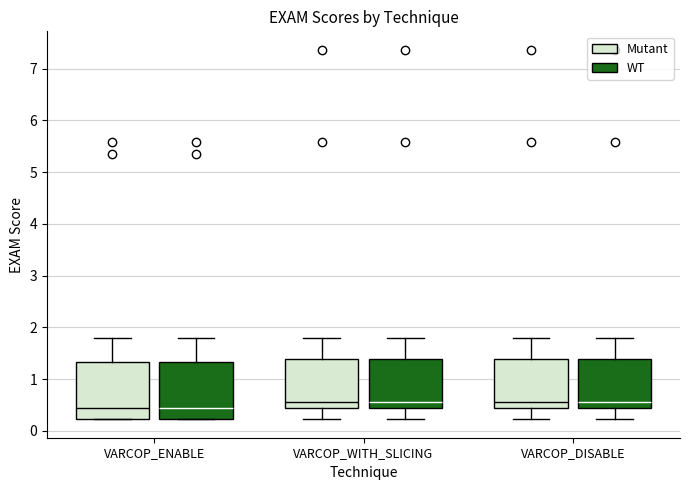

Where is the lower edge of the box for VARCOP_ENABLE (Mutant) on the y-axis? The values are not printed on the chart, so give them approximately, as read against the axis.

0.2